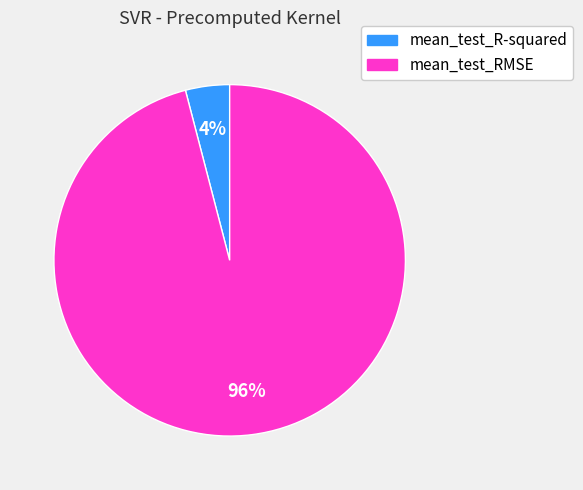

Between mean_test_R-squared and mean_test_RMSE, which is larger?

mean_test_RMSE